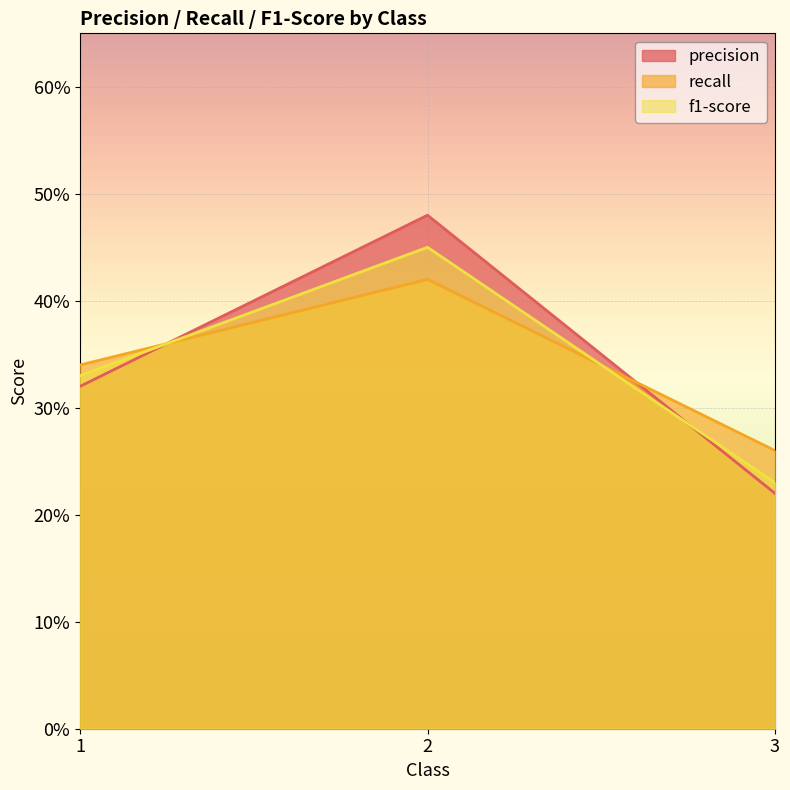

The f1-score series shows 0.3 at 1. True or false?

True